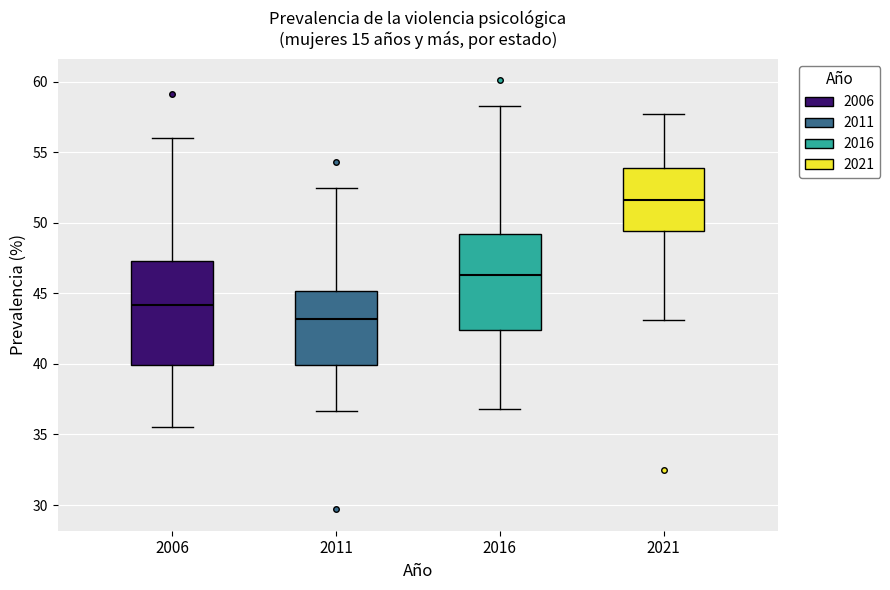

Which box has the highest median line?

2021